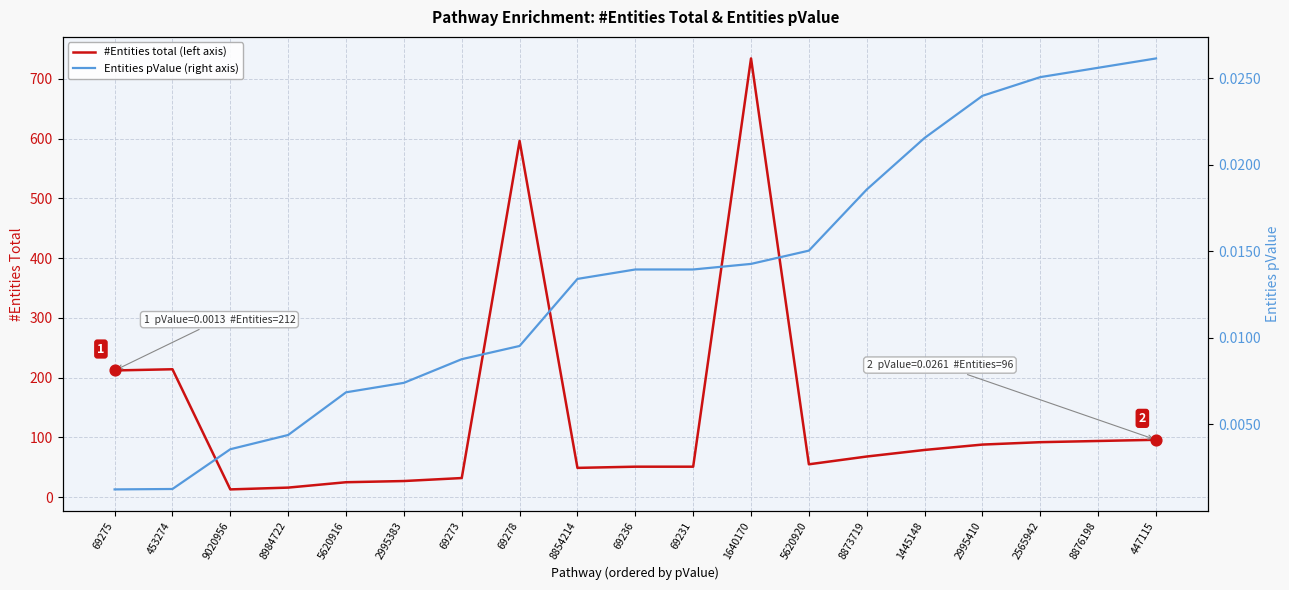

What are all the series names shown in the legend?

#Entities total, Entities pValue